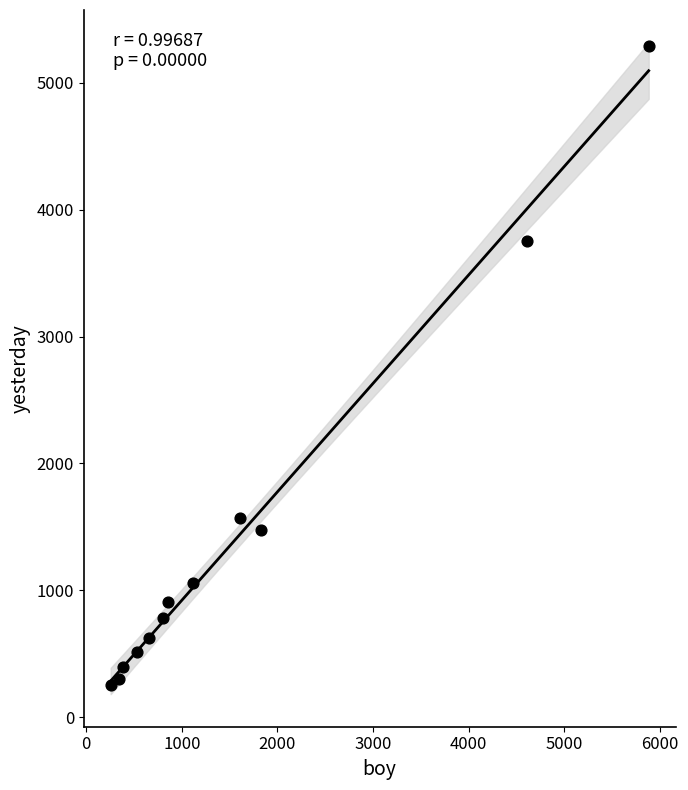

What Y value in the scatter plot is closest to 2769?

3749.3